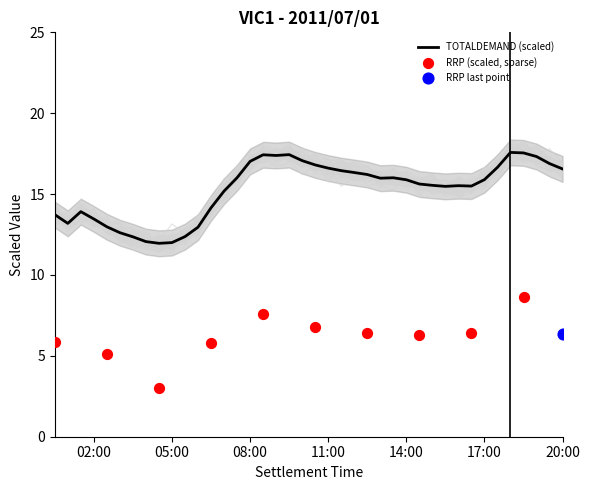

Approximately how many times larger is the value at 2011/07/01 14:00:00 compared to 2011/07/01 12:00:00?

1.0